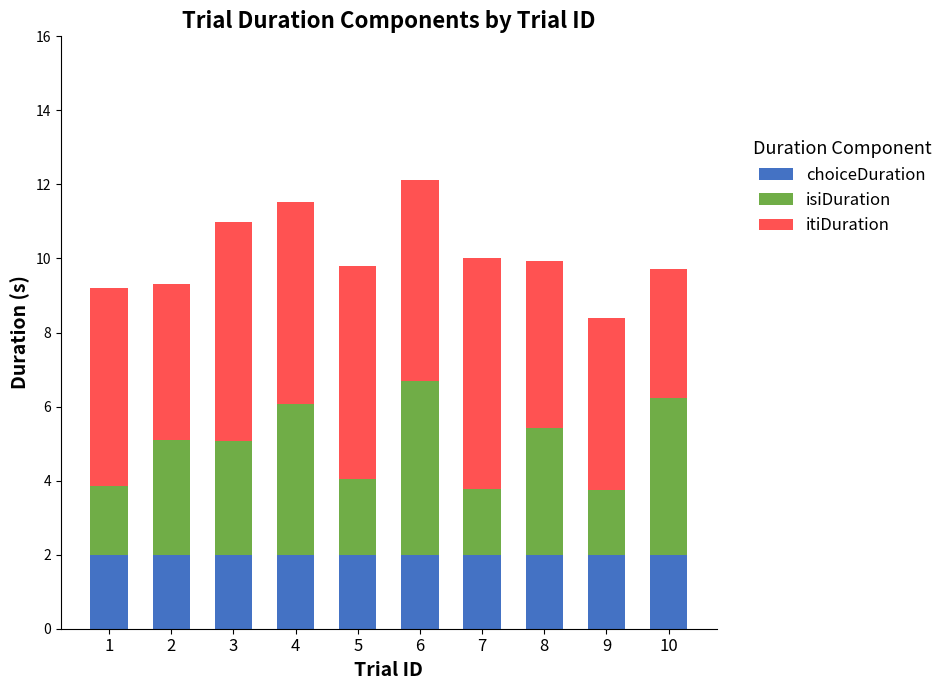

How many distinct data groups are displayed?

3